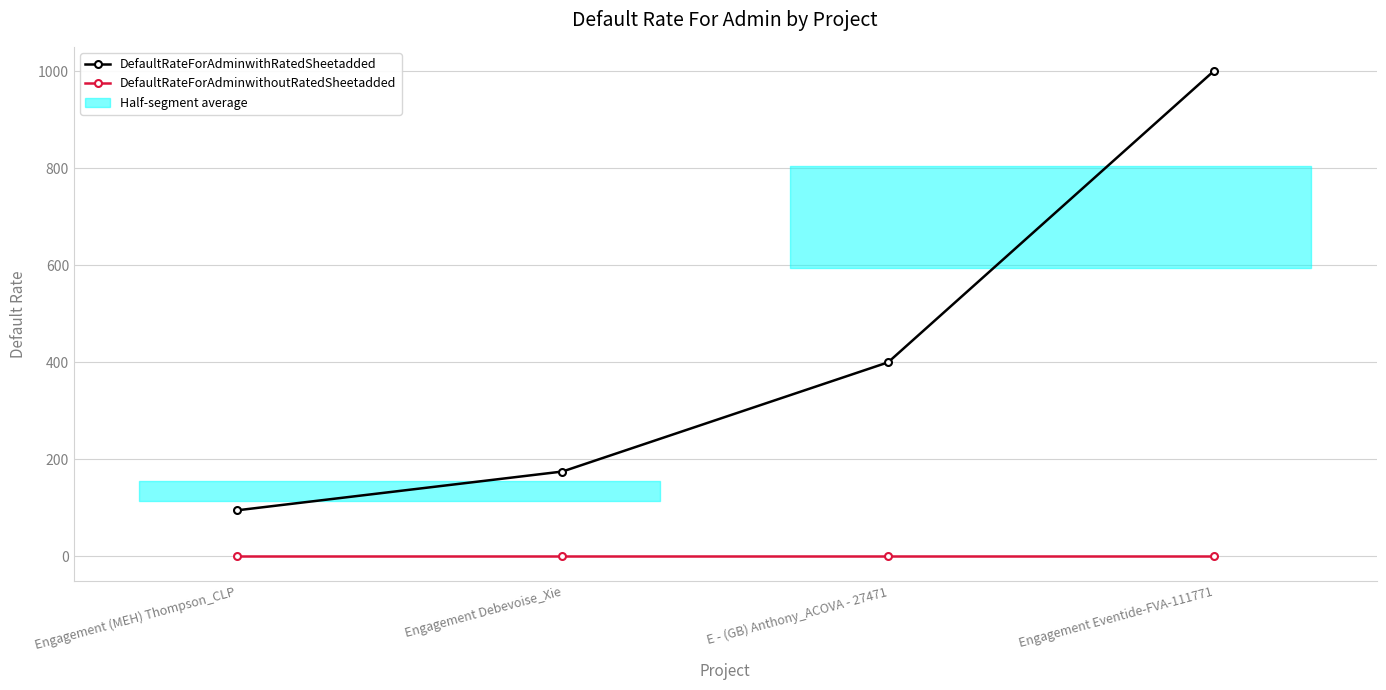

True or false: DefaultRateForAdminwithoutRatedSheetadded and DefaultRateForAdminwithRatedSheetadded intersect in this chart.

False